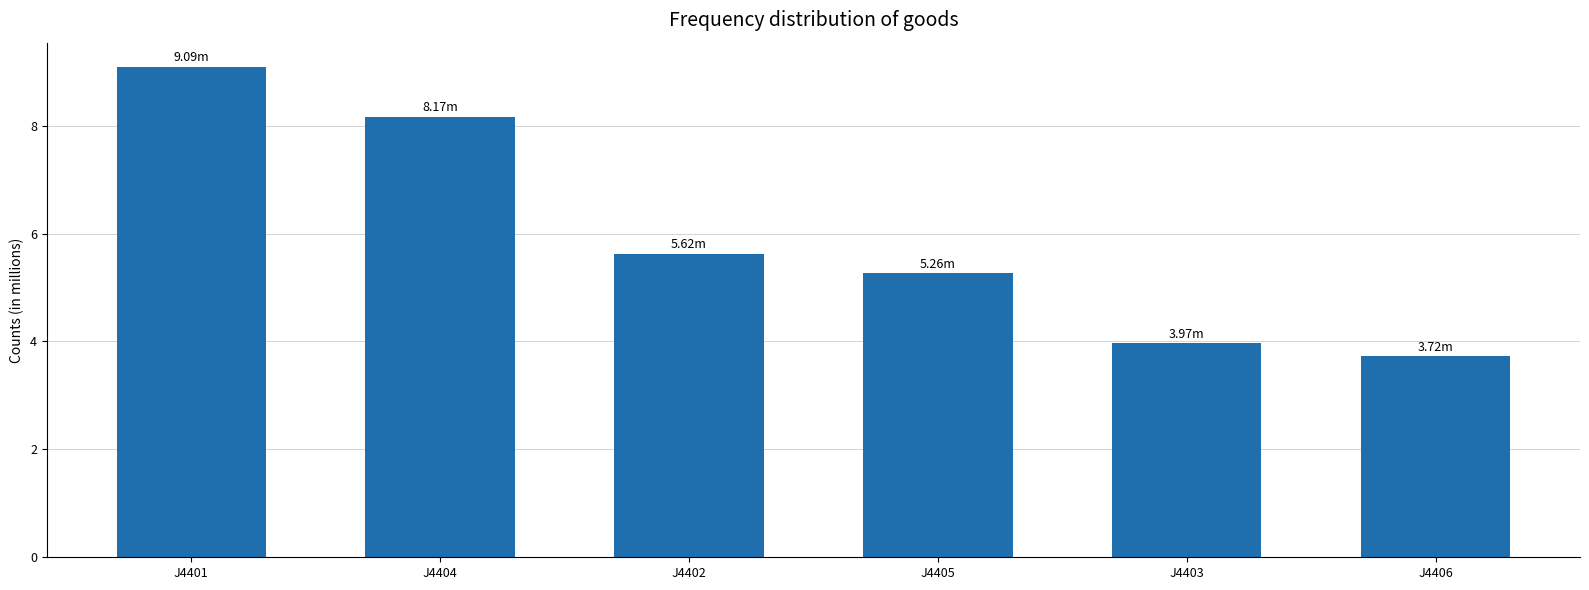

Read the value at J4405.

5.3